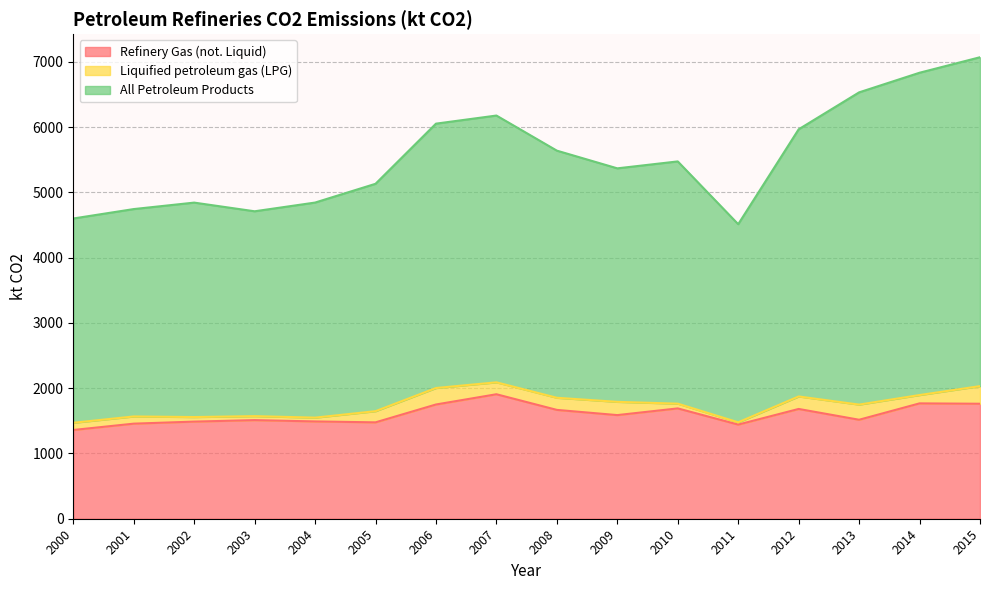

True or false: All Petroleum Products and Refinery Gas (not. Liquid) intersect in this chart.

False